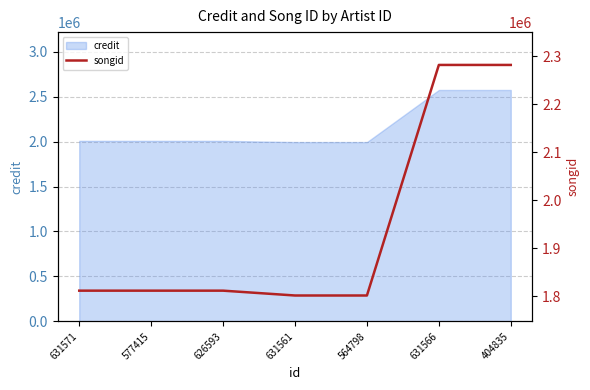

Is it true that the value at 404835 is 3219934?

False